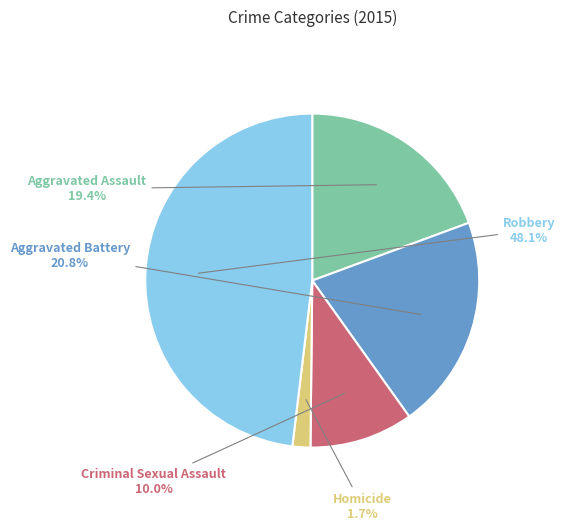

What is the smallest slice in the pie chart?

Homicide